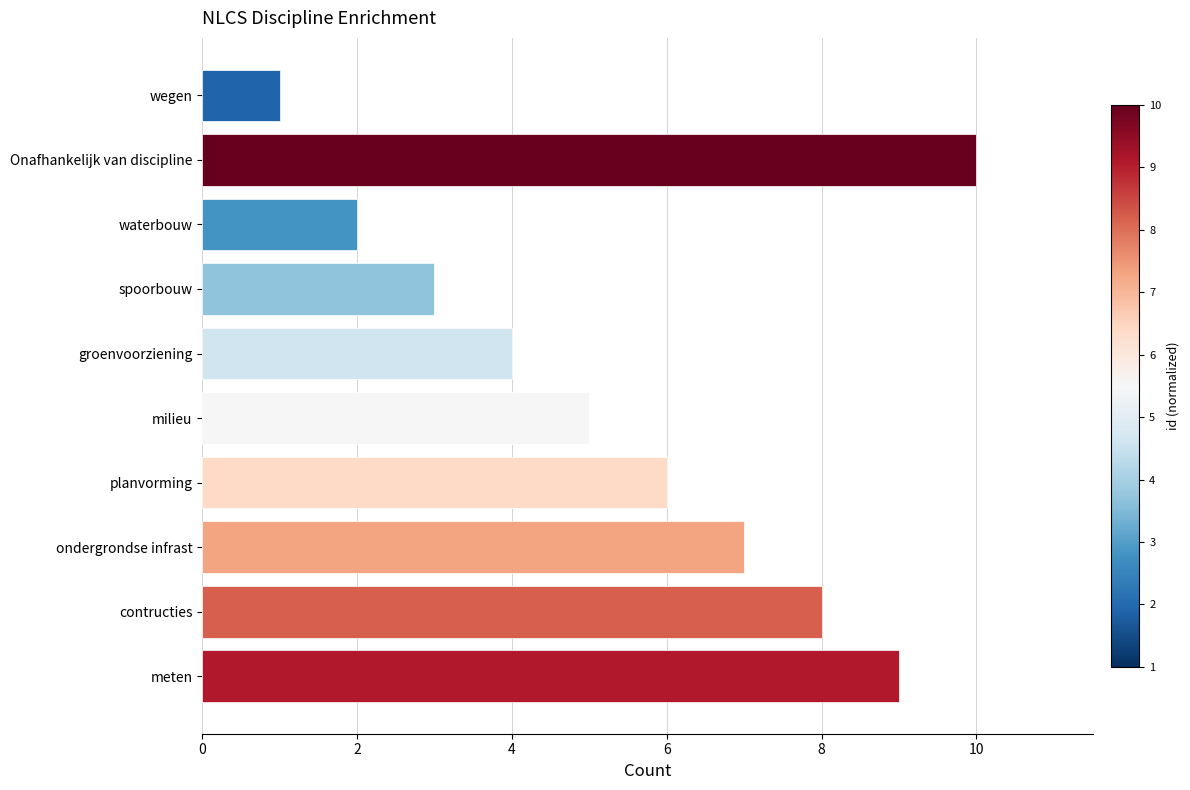

What is the sum of all values?

55